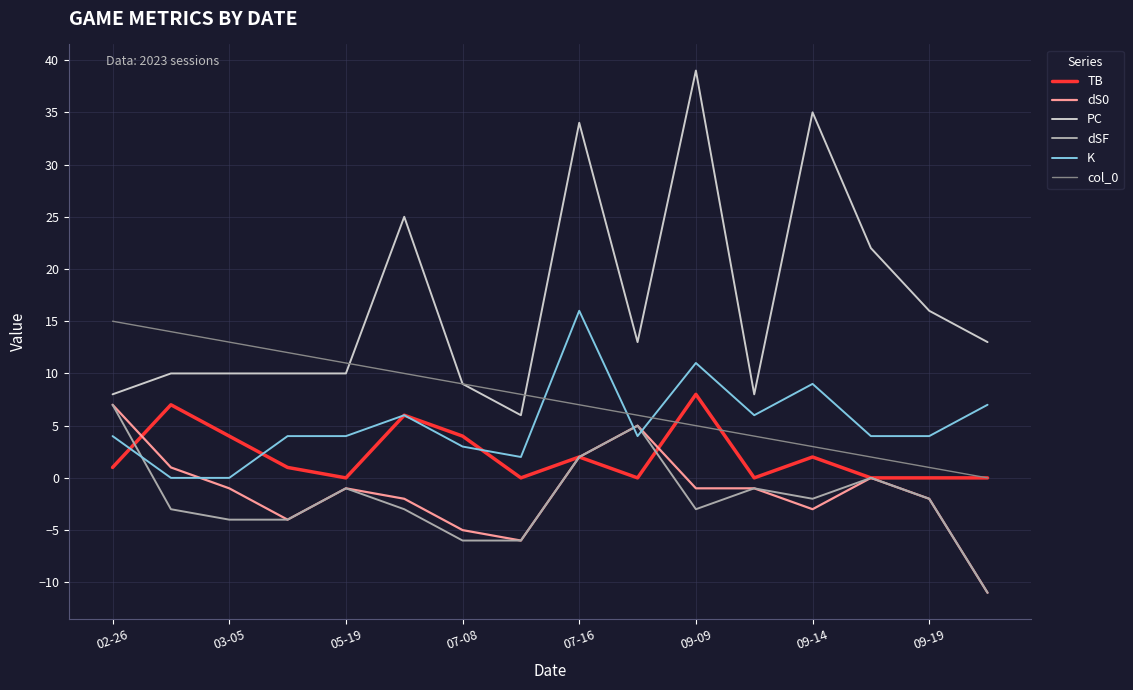

Which series has the widest spread of values?

PC